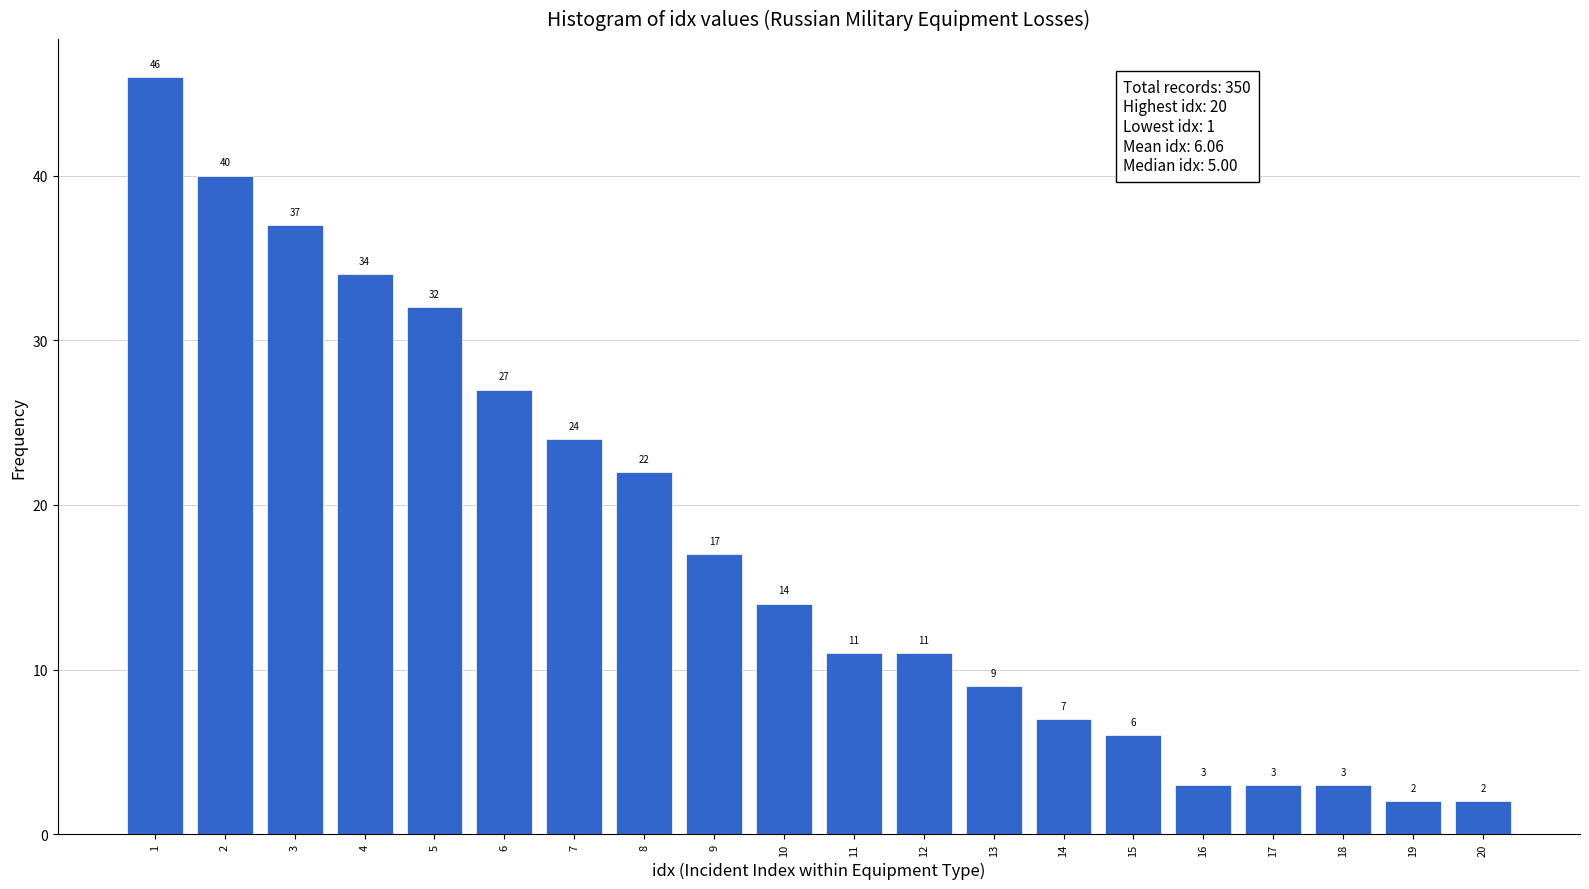

Reading right to left, extract all data points from this chart.

20=2	19=2	18=3	17=3	16=3	15=6	14=7	13=9	12=11	11=11	10=14	9=17	8=22	7=24	6=27	5=32	4=34	3=37	2=40	1=46